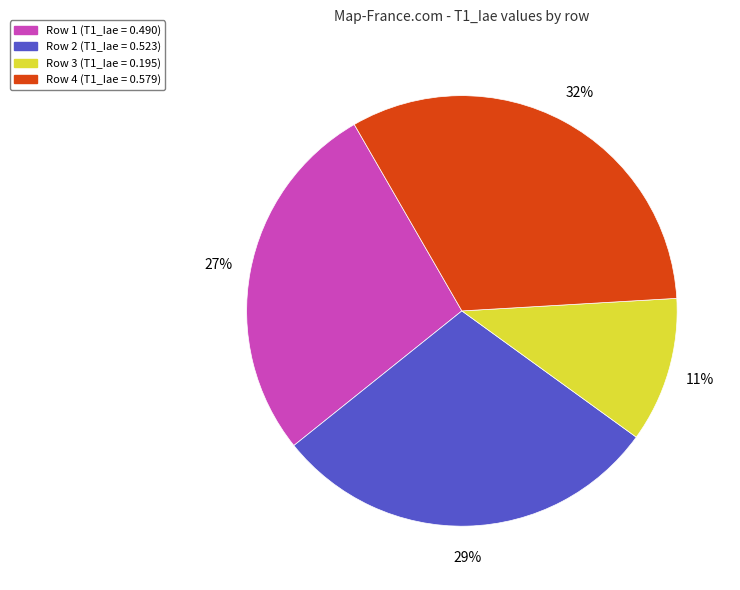

Which category has the smallest portion of the pie?

Row 3